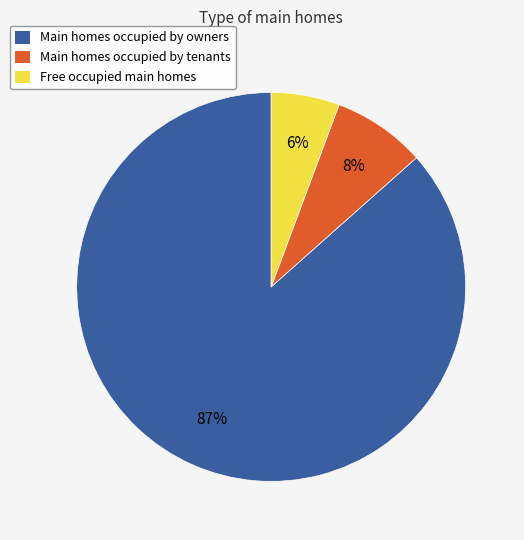

To the nearest percent, what is the average slice percentage?

33%